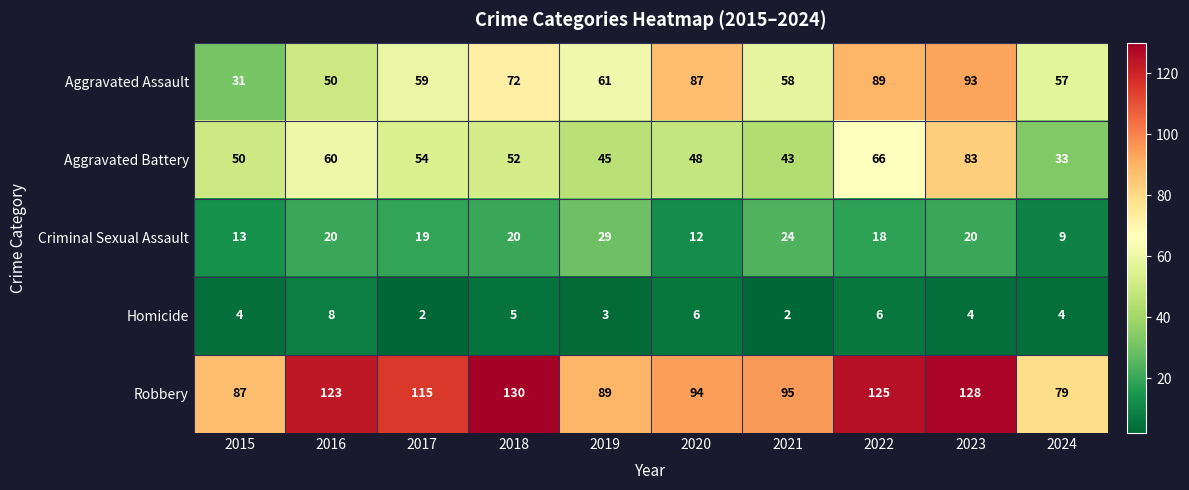

How many categories are shown in the chart?

10